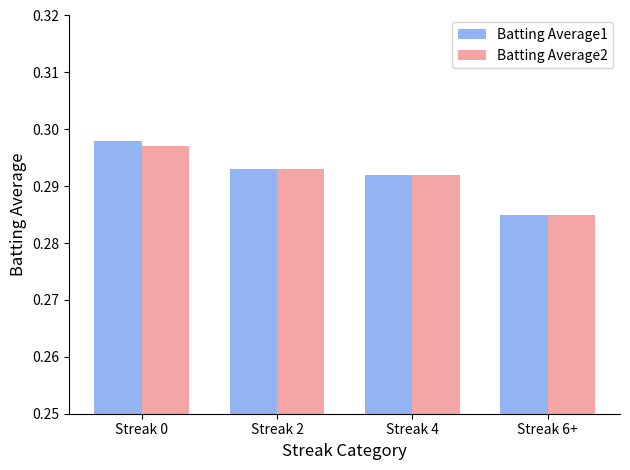

How many distinct data groups are displayed?

2